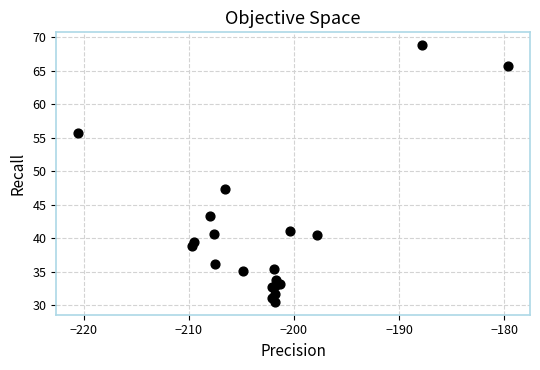

What Y value in the scatter plot is closest to 49?

47.3